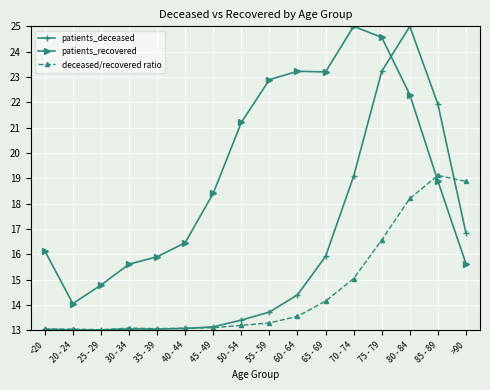

True or false: patients_deceased and patients_recovered intersect in this chart.

True